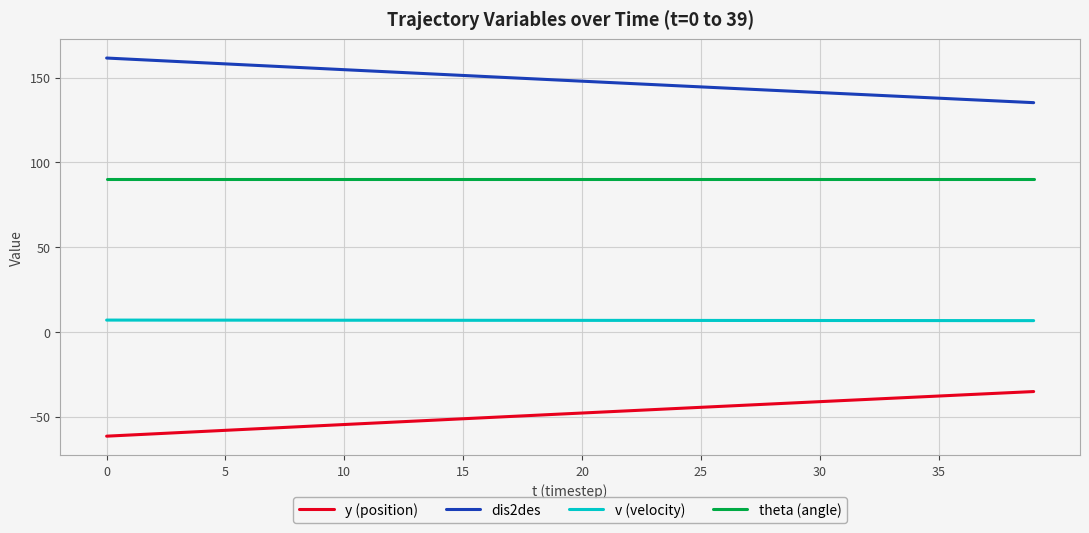

True or false: dis2des and y (position) cross at least once.

False